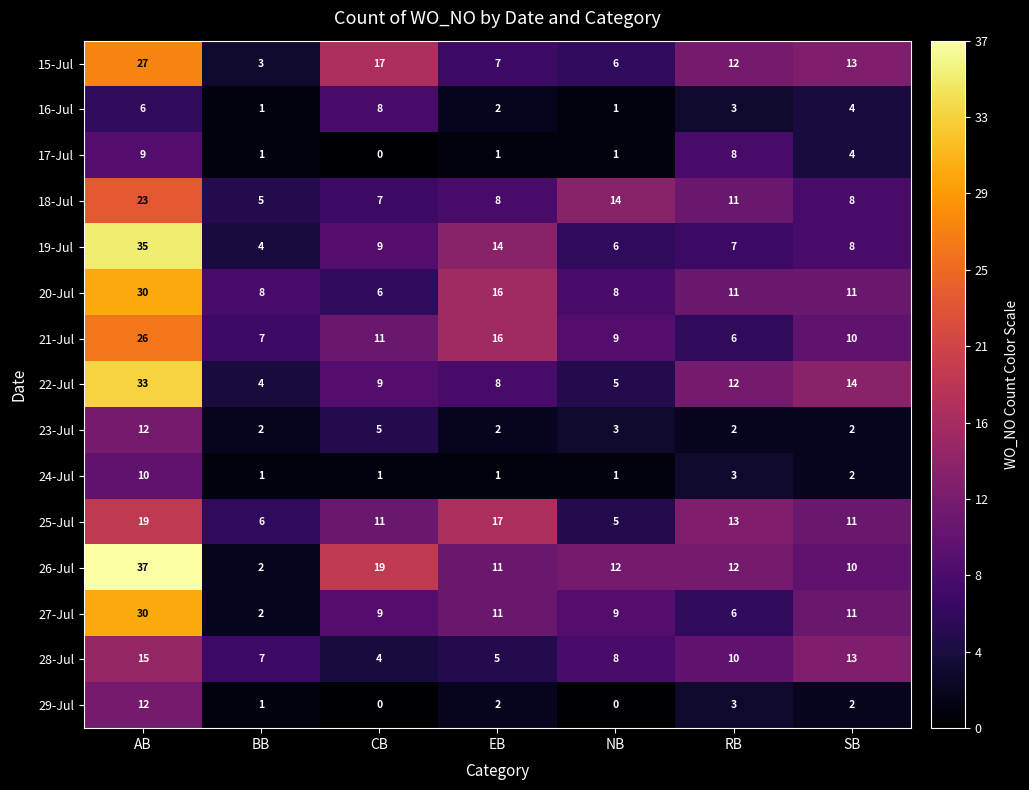

Which series has the largest total across all categories?

26-Jul